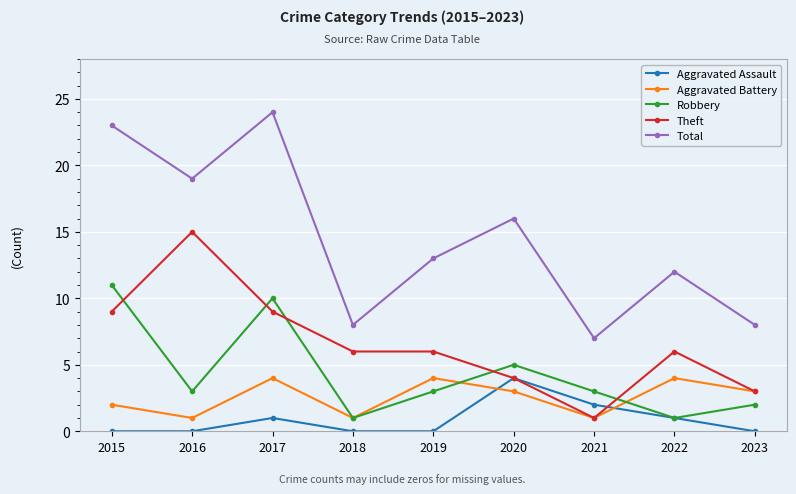

What is the difference between the highest and lowest values at 2019?

13